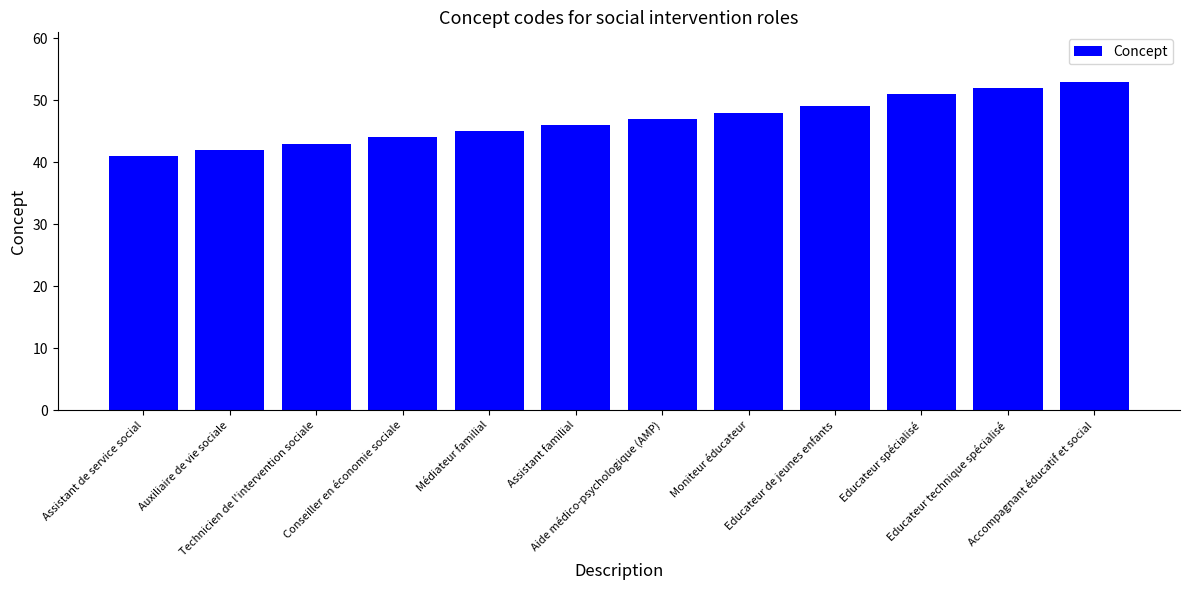

Reading left to right, list all the values displayed in this chart.

Assistant de service social=41	Auxiliaire de vie sociale=42	Technicien de l'intervention sociale=43	Conseiller en économie sociale=44	Médiateur familial=45	Assistant familial=46	Aide médico-psychologique (AMP)=47	Moniteur éducateur=48	Educateur de jeunes enfants=49	Educateur spécialisé=51	Educateur technique spécialisé=52	Accompagnant éducatif et social=53